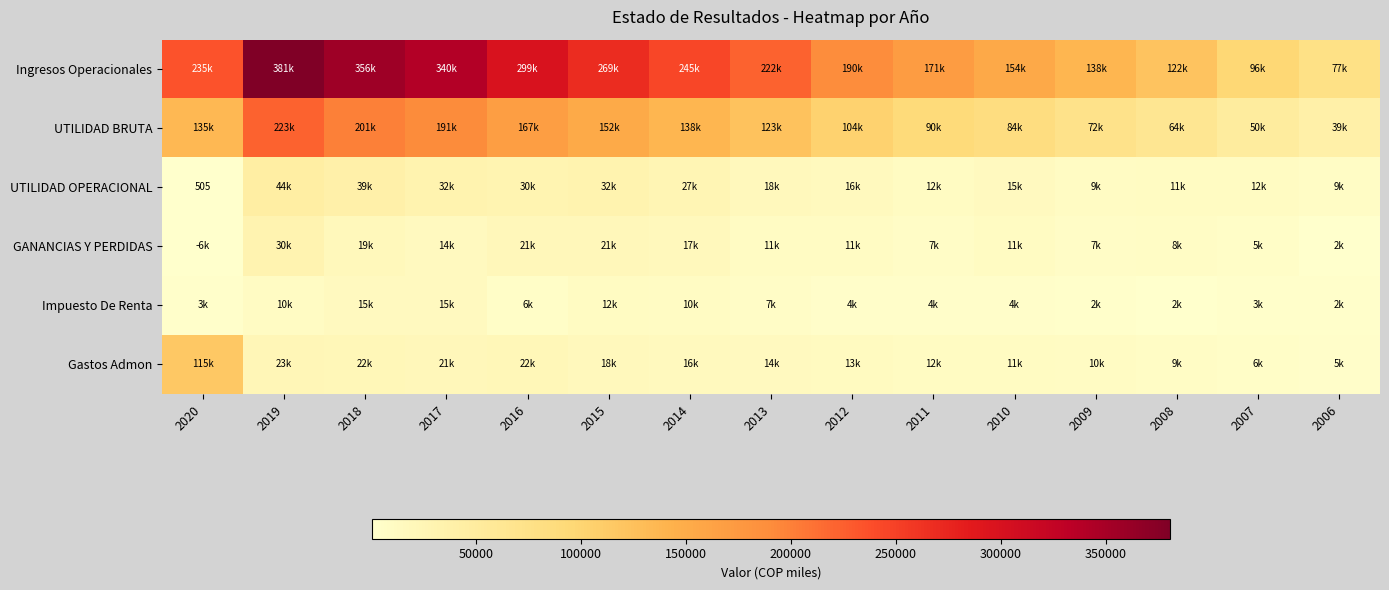

Read the Gastos Admon value at 2020.

115369.0